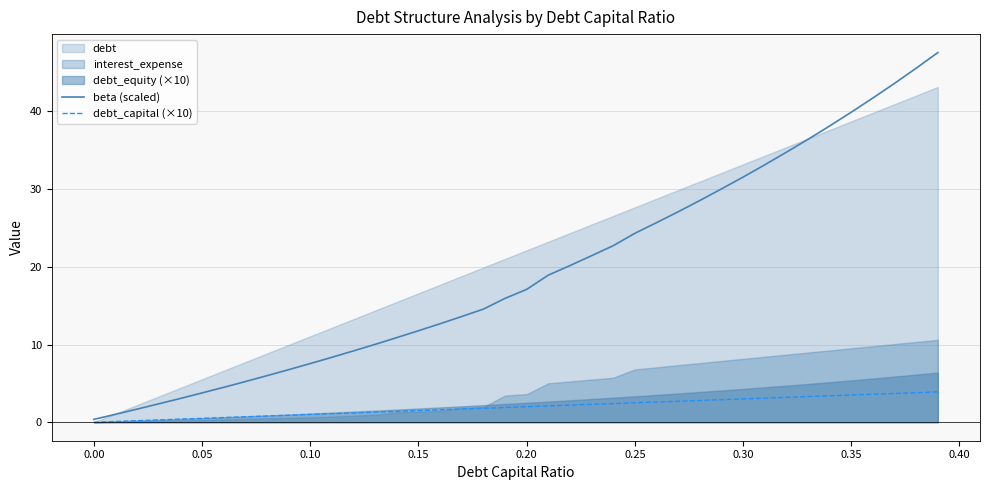

Is the value of beta (scaled) at 11 greater than the value of debt_capital (×10) at 0.40?

Yes